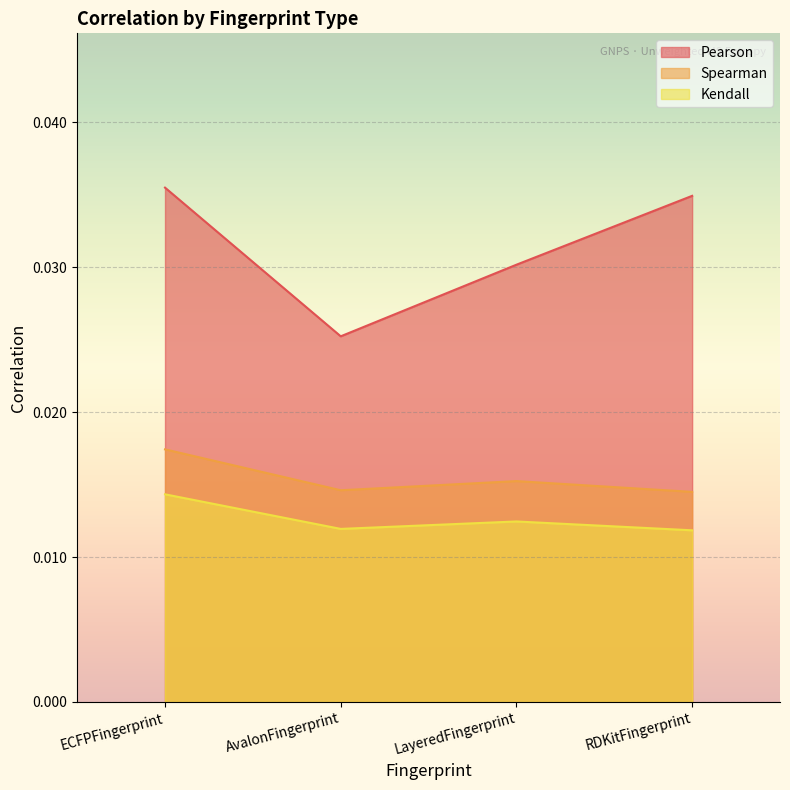

Which series changed the most between LayeredFingerprint and RDKitFingerprint?

Pearson